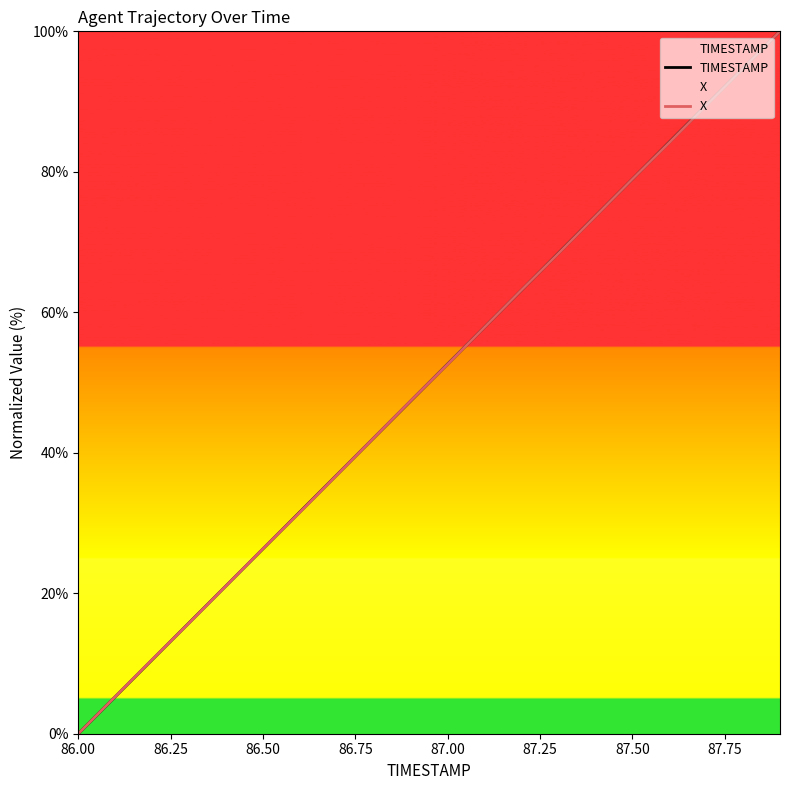

What is the sum of all X values?

999.9